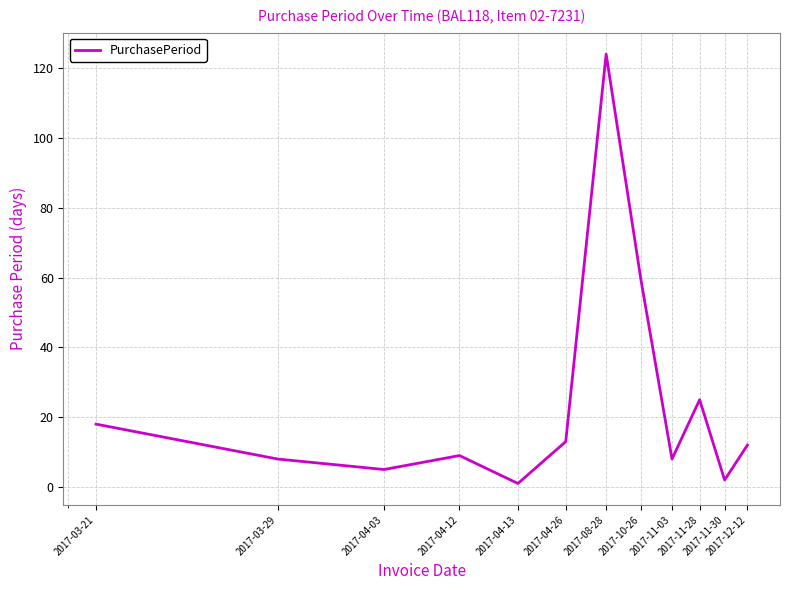

Reading right to left, list all the values displayed in this chart.

12	2	25	8	59	124	13	1	9	5	8	18